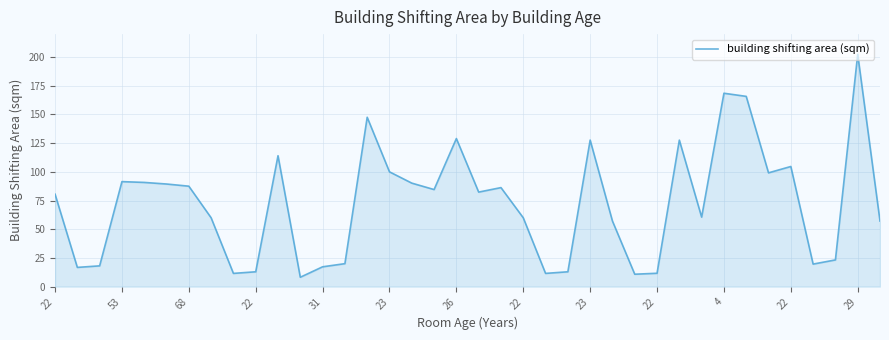

What is the difference between the maximum and minimum values?

194.2